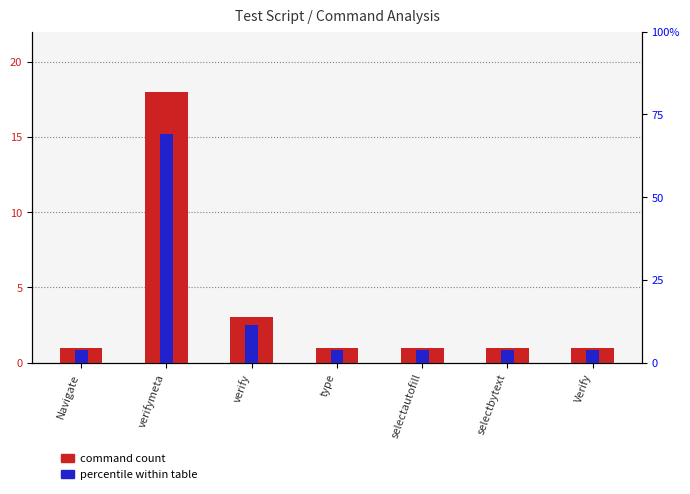

What is the total value across all series at selectautofill?

4.8